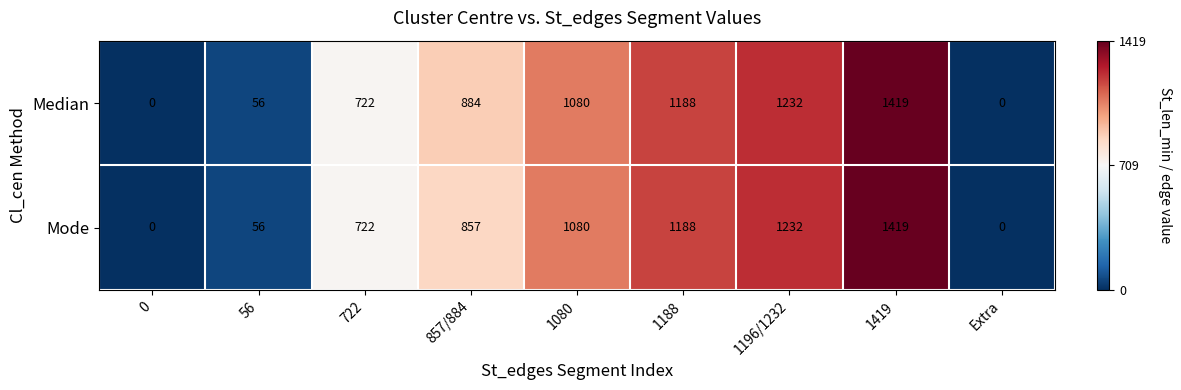

Rank the series at 857/884 from highest to lowest value.

Median, Mode